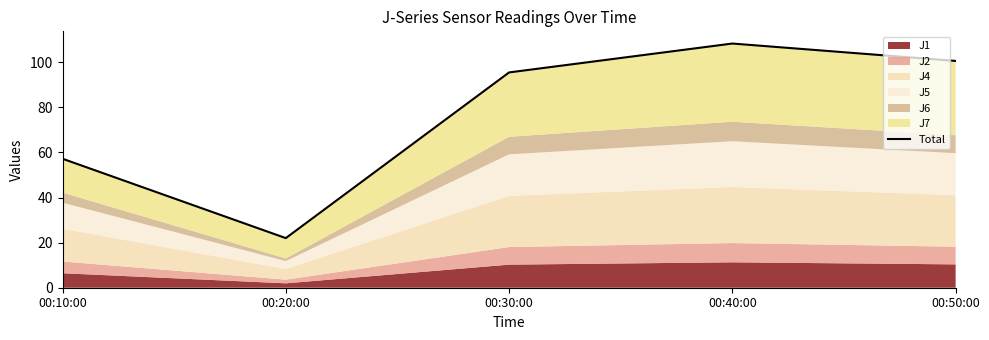

How many interior local peaks (higher than both neighbors) does the data have?

1